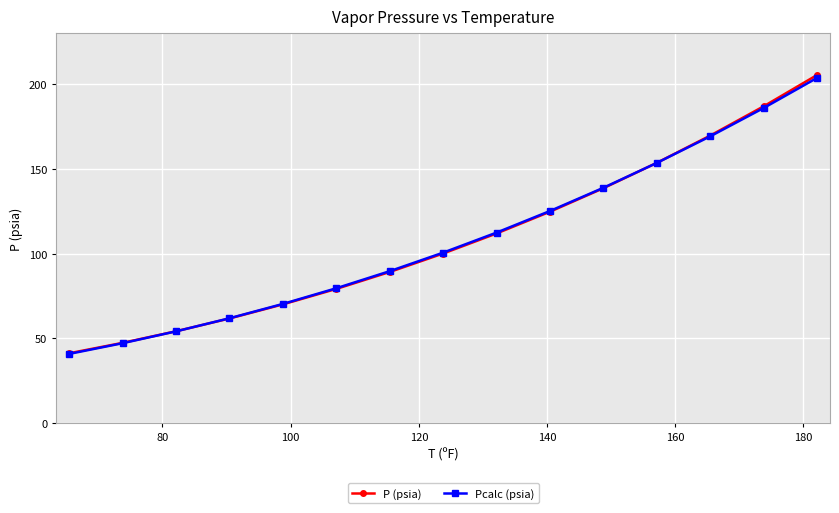

What are all the series names shown in the legend?

P (psia), Pcalc (psia)